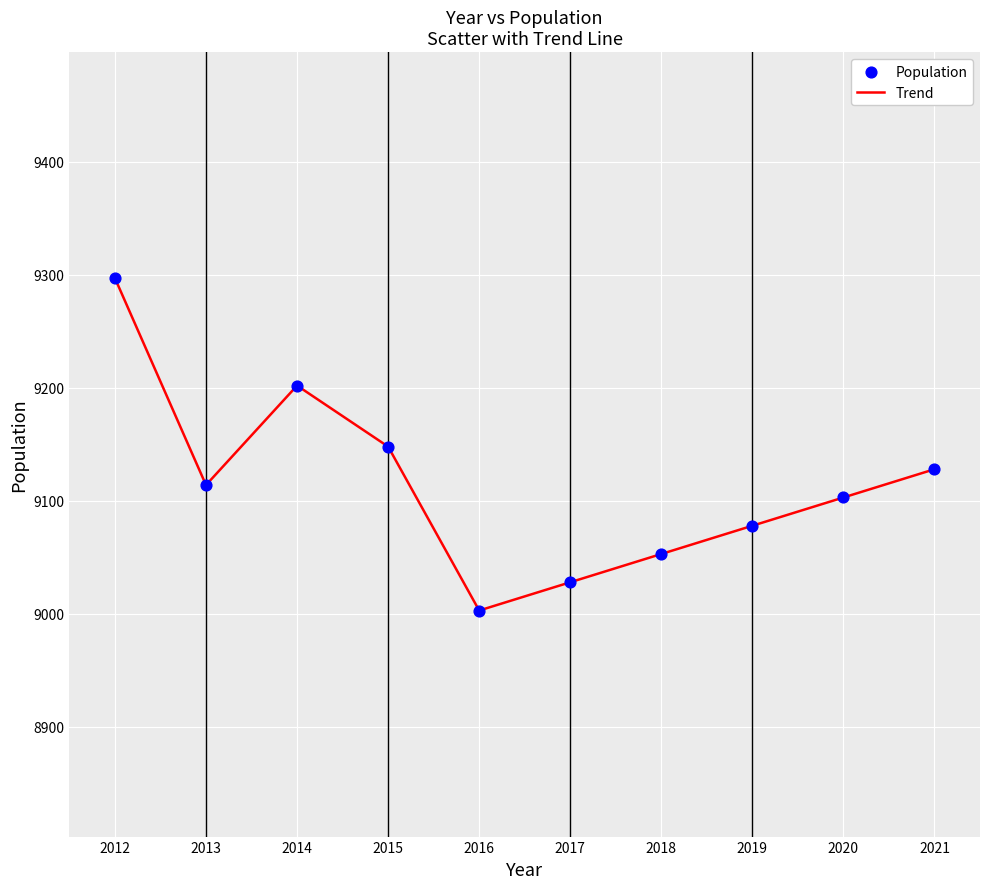

What is the minimum value shown in the chart?

9003